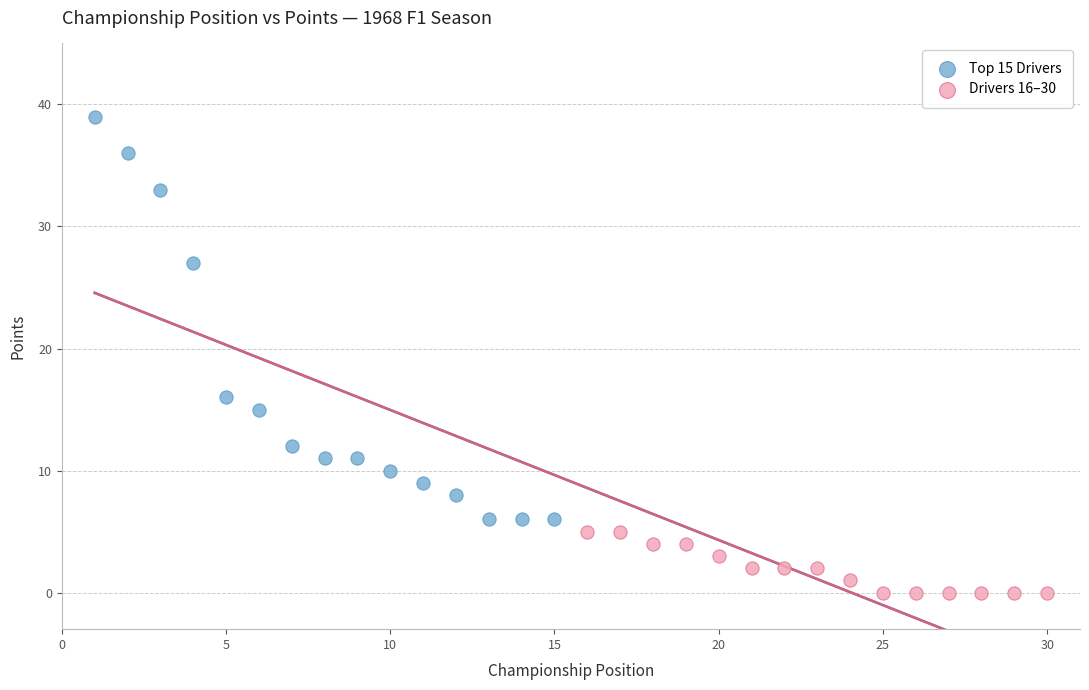

Which series contains the highest Y value?

Top 15 Drivers